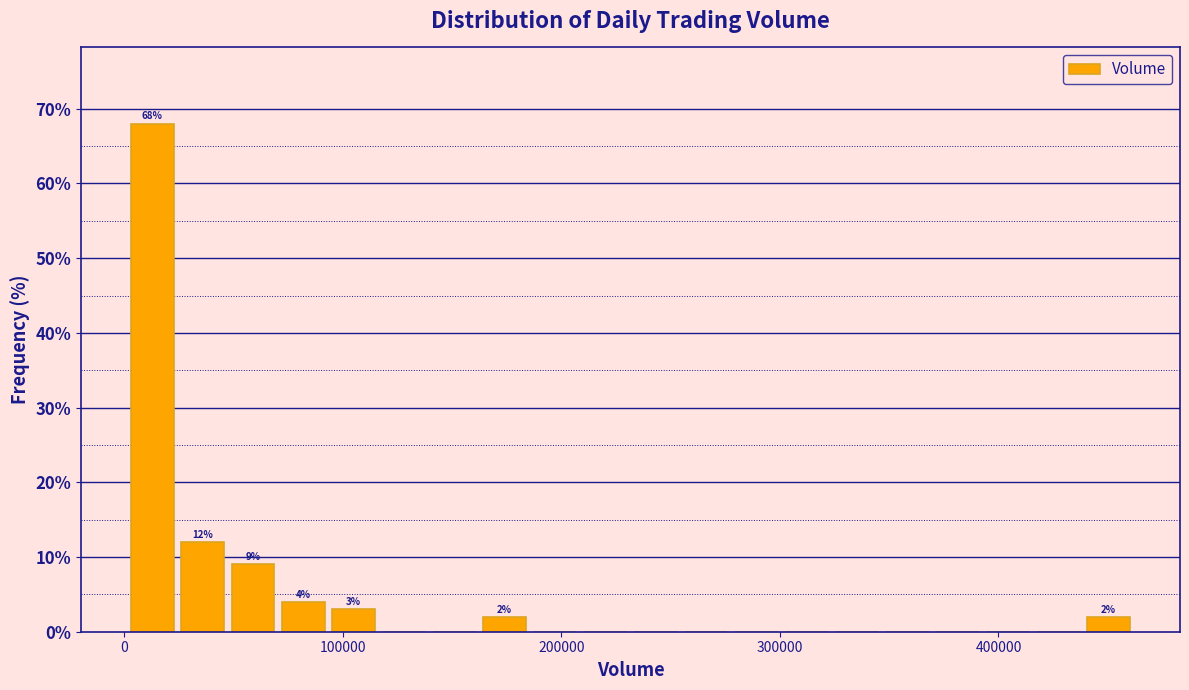

Around what value on the x-axis is the tallest bar? Give the approximate position of its centre, as read against the axis.

10000